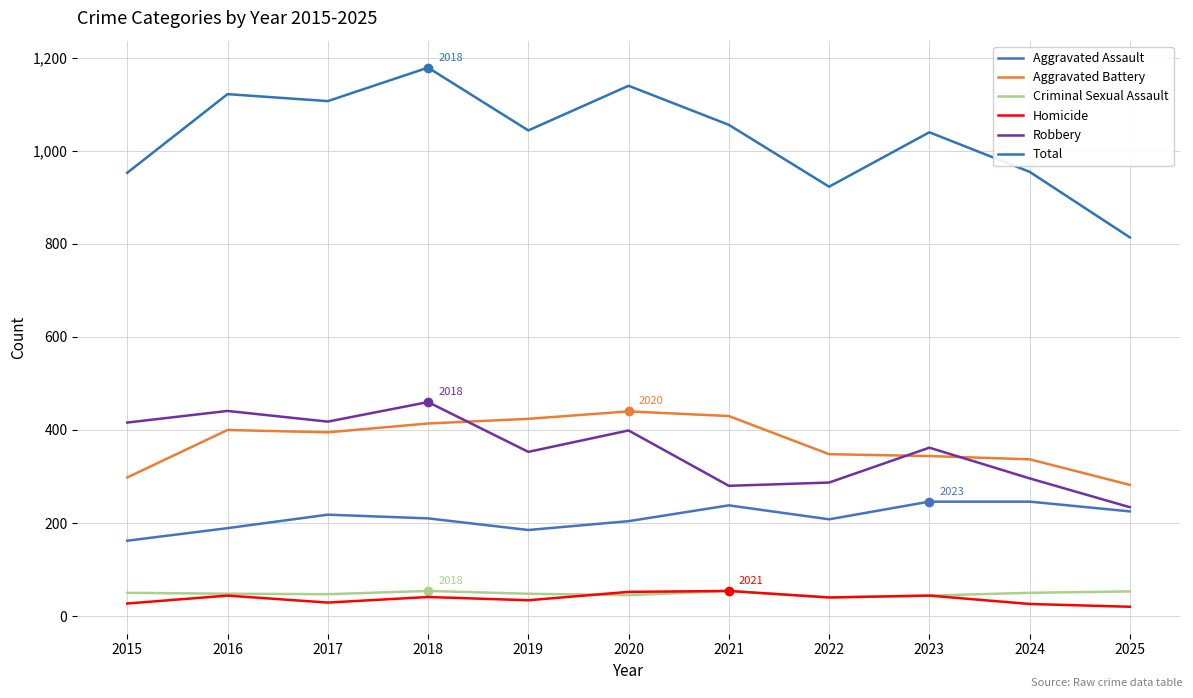

True or false: Robbery and Aggravated Assault cross at least once.

False